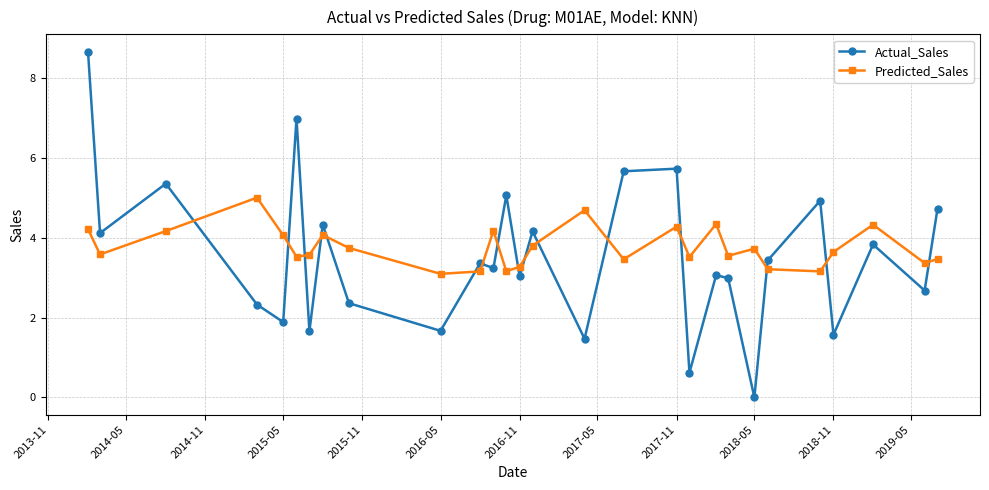

True or false: Predicted_Sales has more than 0 interior local peaks.

True